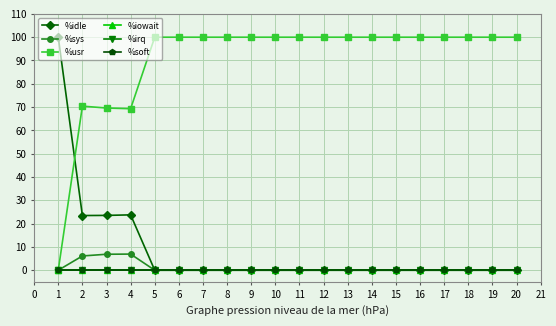

Is this an area chart (filled region under the line)?

No